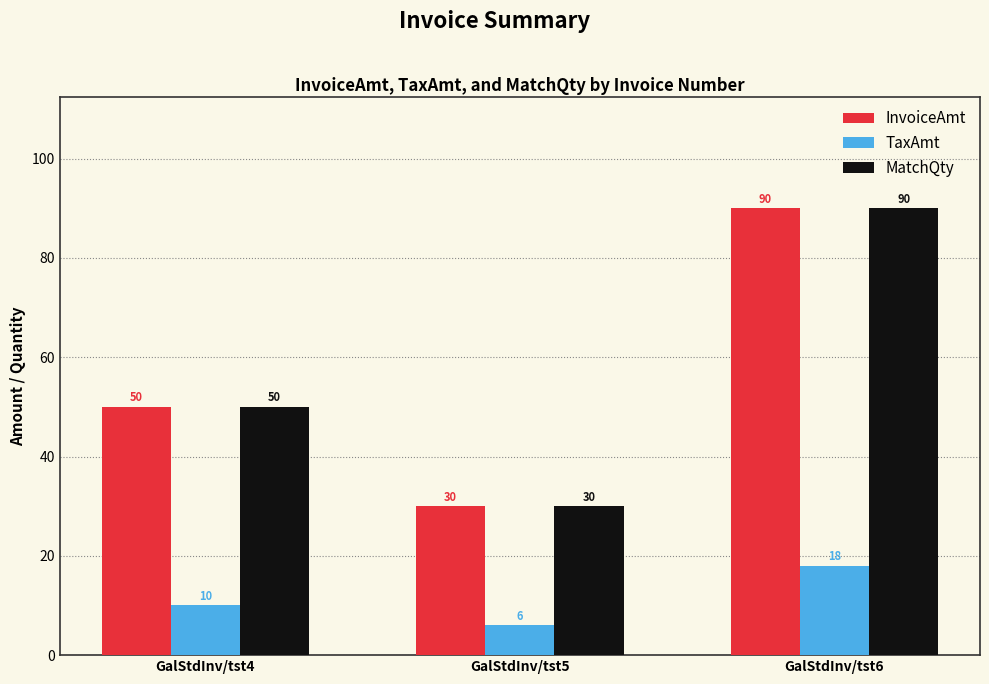

How many values in the MatchQty series are below 50?

1